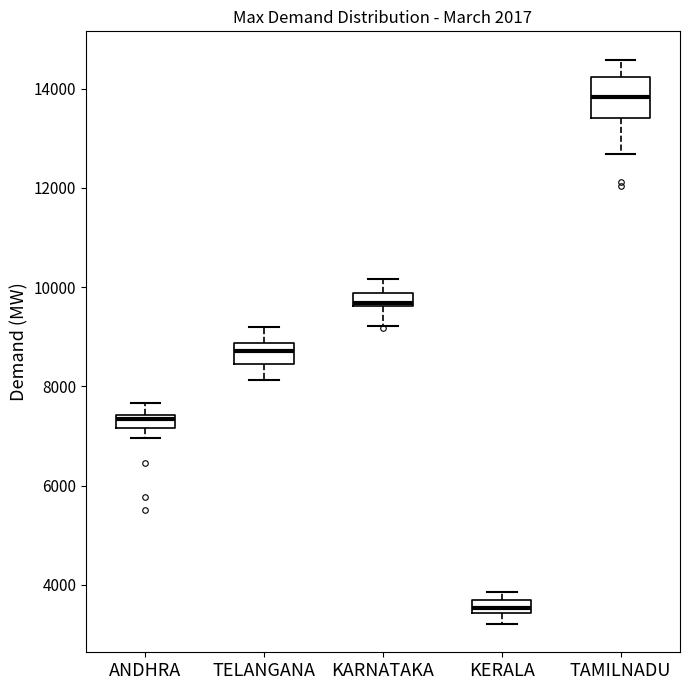

Where is the lower edge of the box for KARNATAKA on the y-axis? The values are not printed on the chart, so give them approximately, as read against the axis.

9600